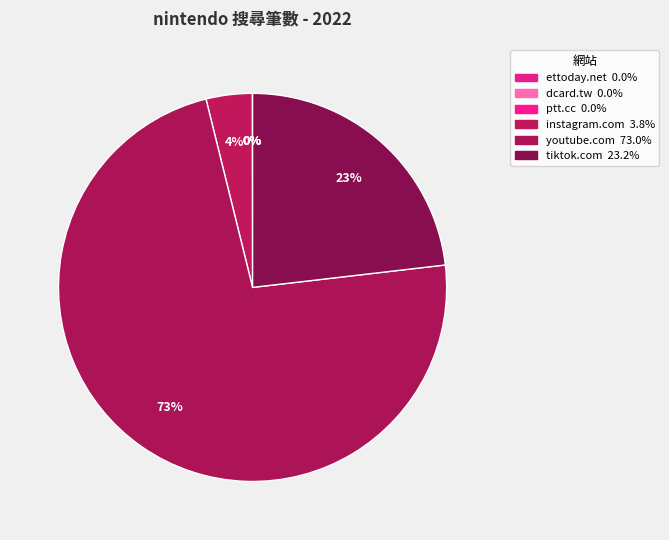

To the nearest percent, what is the difference between the largest and smallest slice percentages?

73%